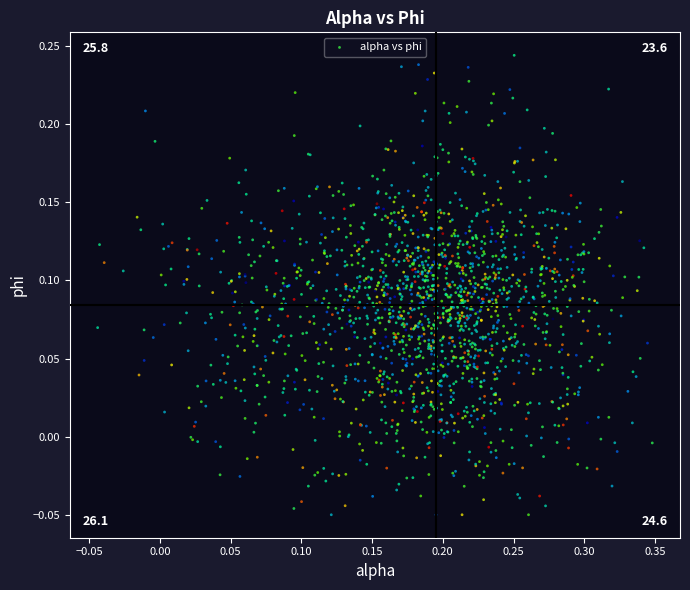

What is the range of Y values (max minus min)?

0.3